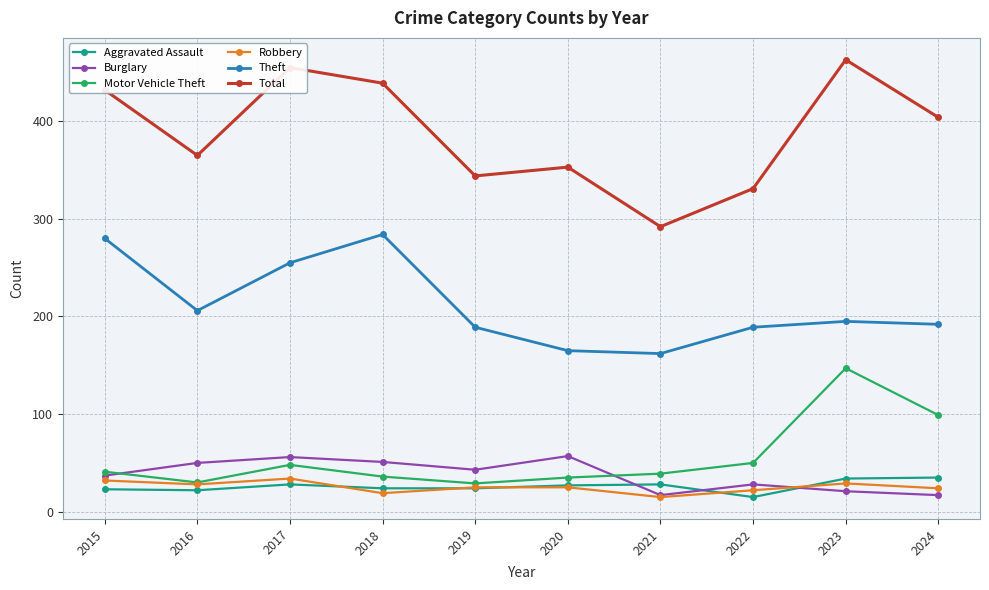

Count the number of categories in the chart.

10